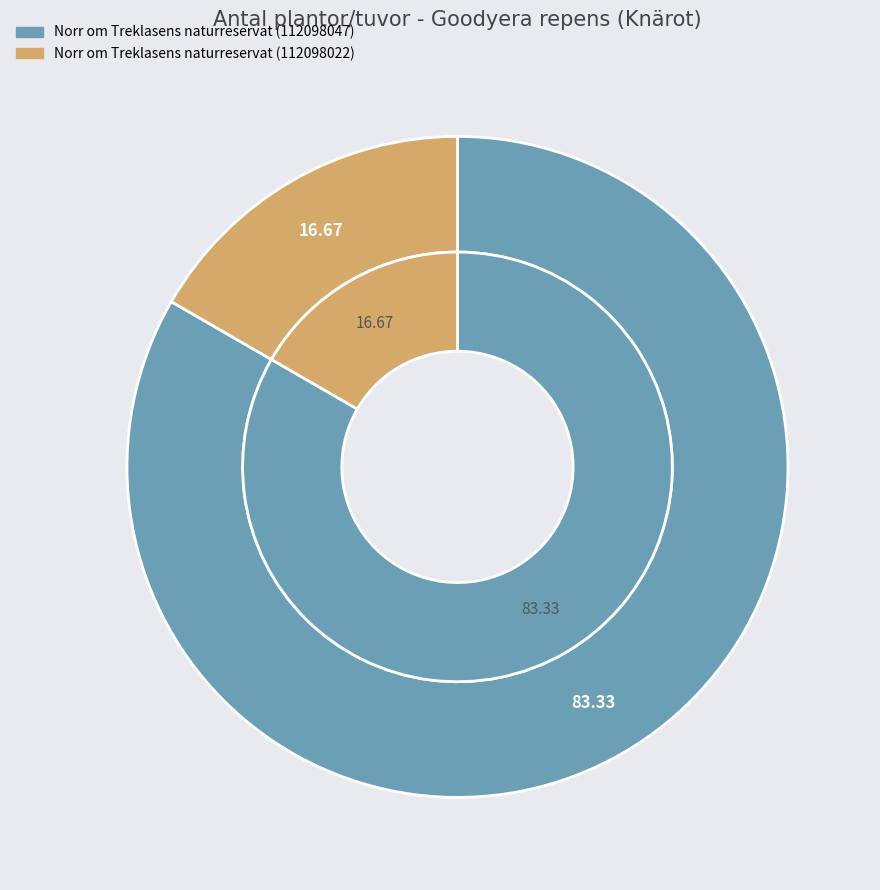

How many segments does this pie chart have?

2